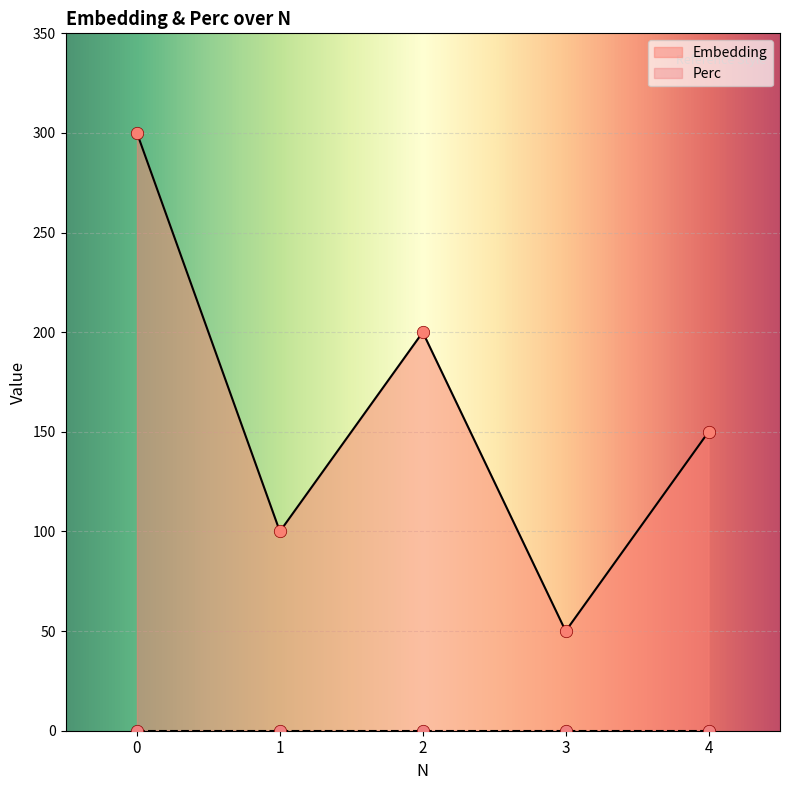

Approximately how many times larger is the value at 0 compared to 2?

1.5